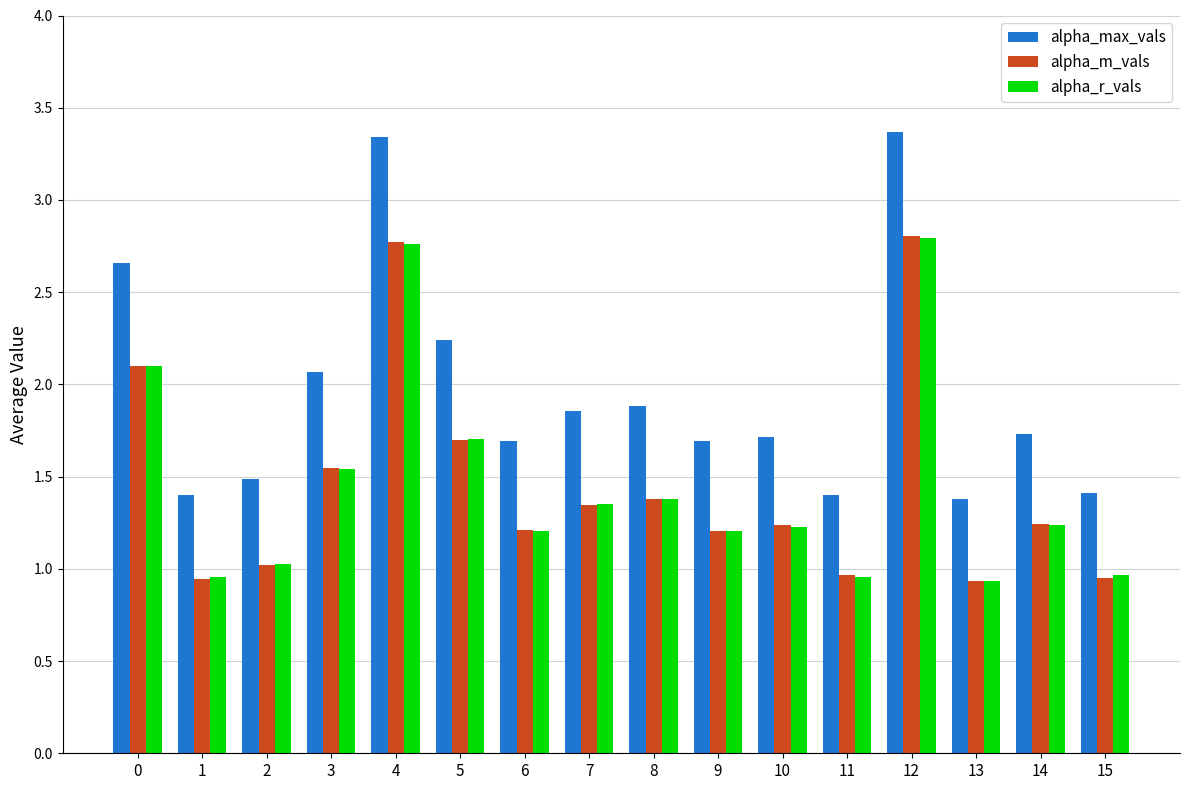

What is the highest value of the alpha_m_vals series?

2.8